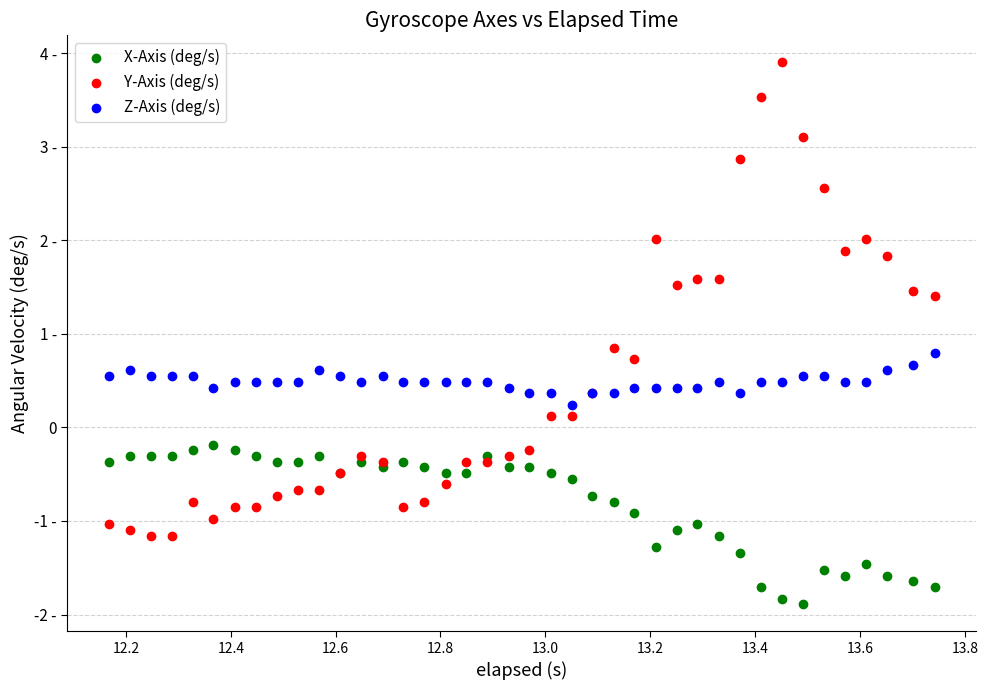

What are all the series names shown in the legend?

X-Axis (deg/s), Y-Axis (deg/s), Z-Axis (deg/s)